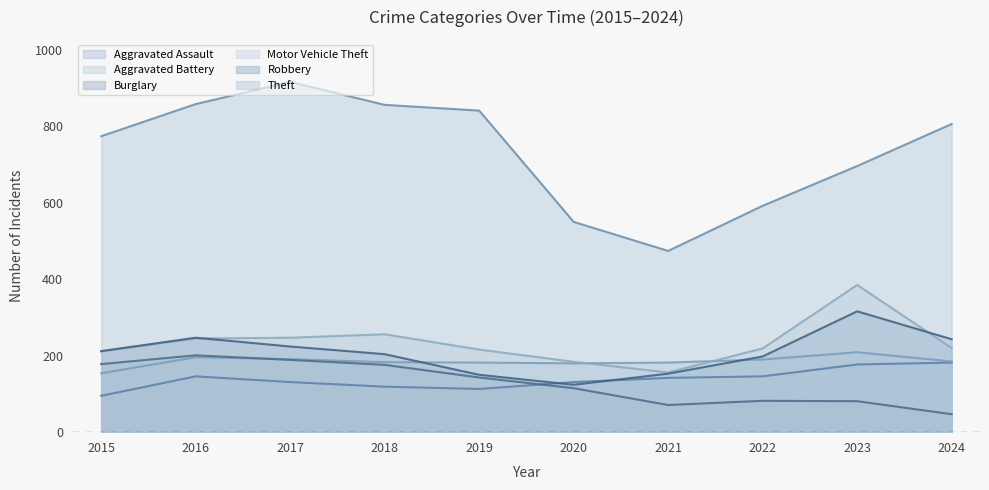

At how many categories does at least one series exceed 188?

10